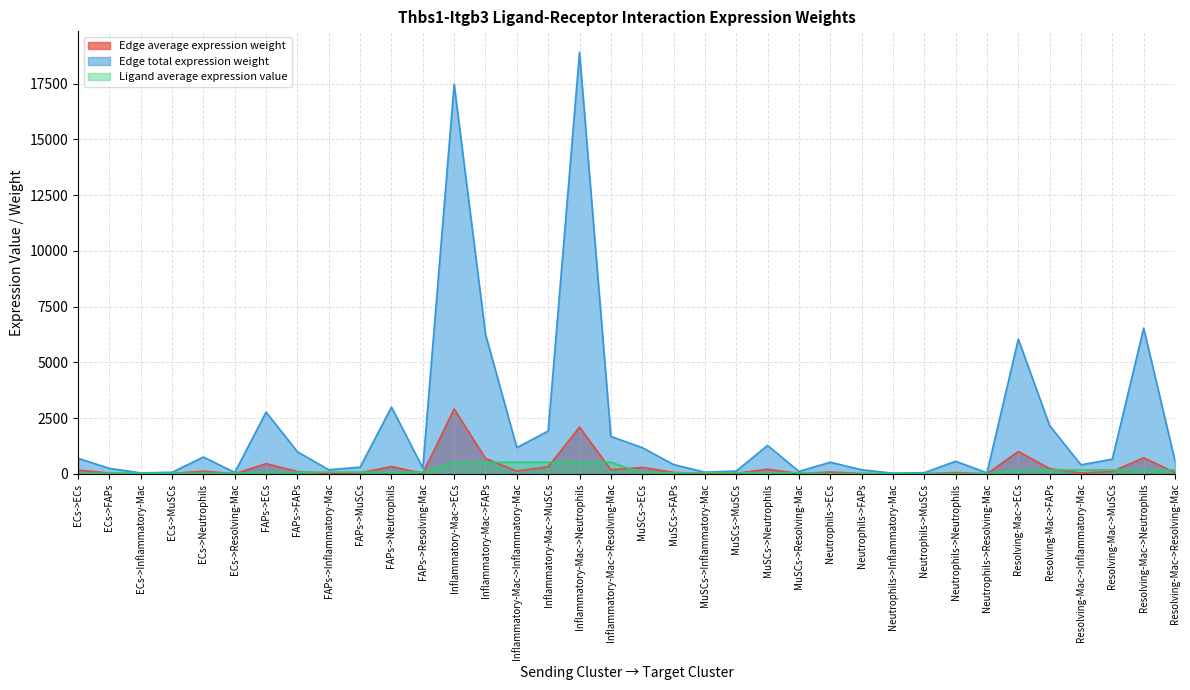

Between FAPs->MuSCs and FAPs->FAPs, which is larger?

FAPs->FAPs